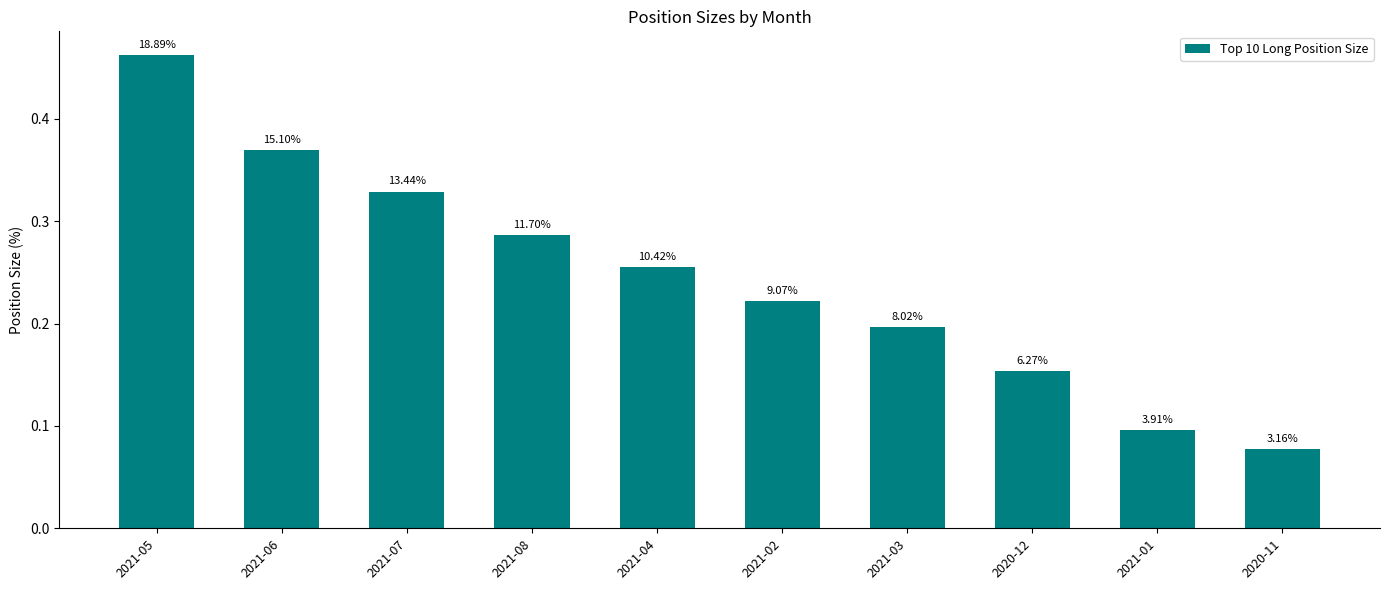

Does the chart contain any negative values?

No